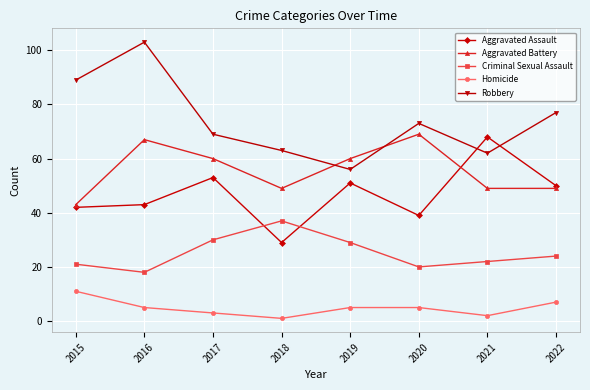

What is the greatest value displayed?

103